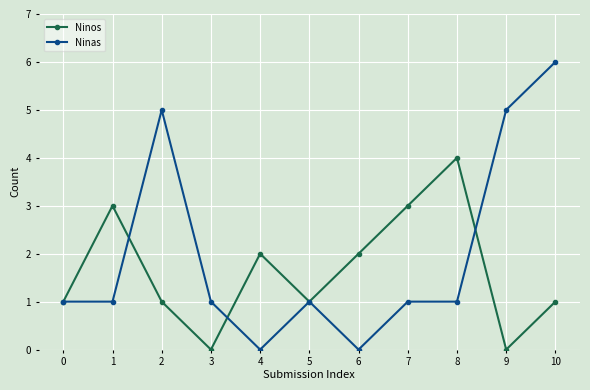

The Ninas series shows 3 at 1. True or false?

False